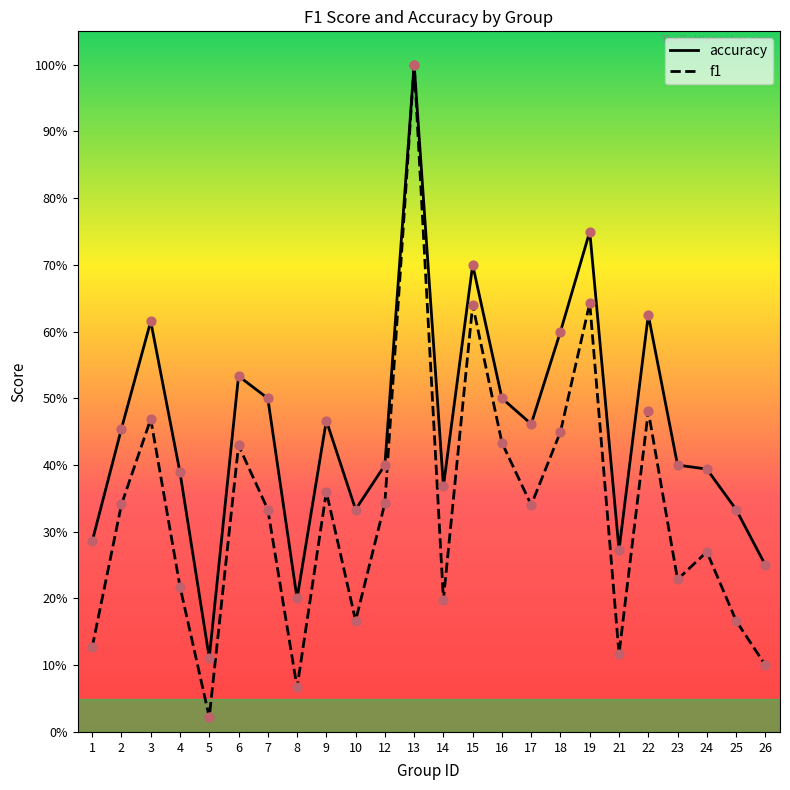

Which series has the largest total across all categories?

accuracy